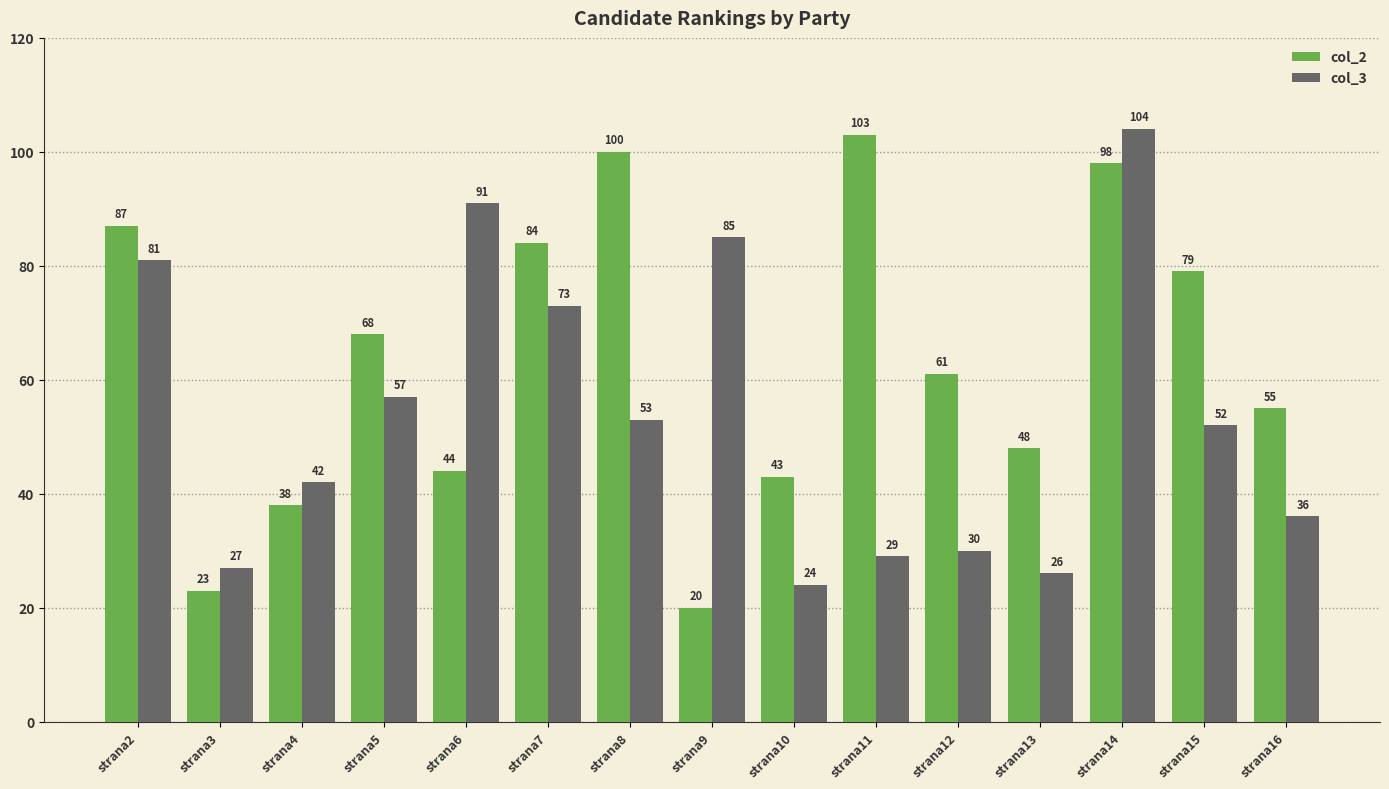

What value does the col_2 series have at strana4, to the nearest 10?

40